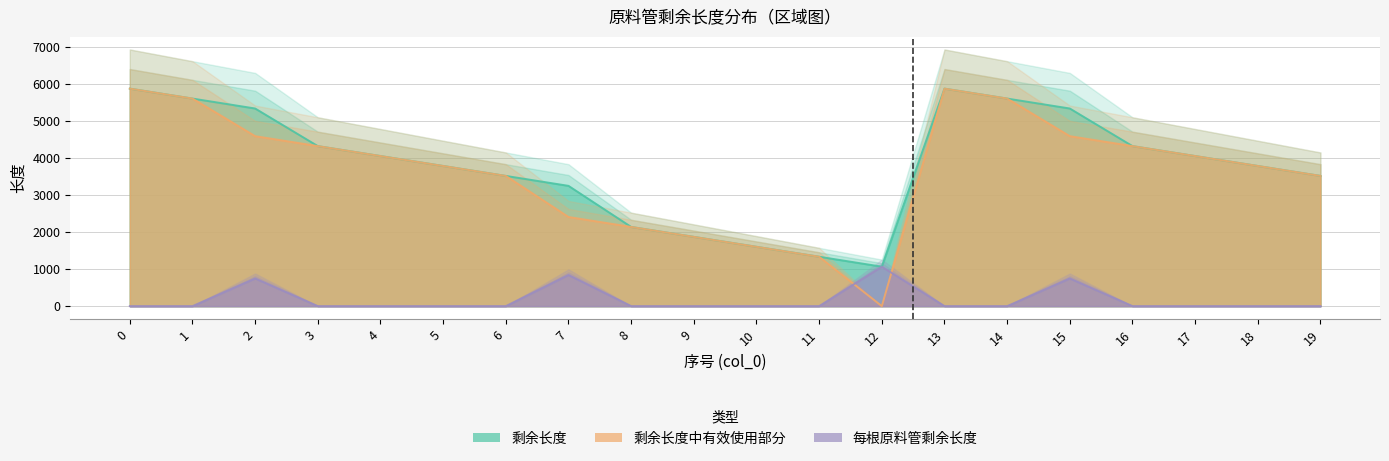

Does the chart have visible grid lines?

Yes